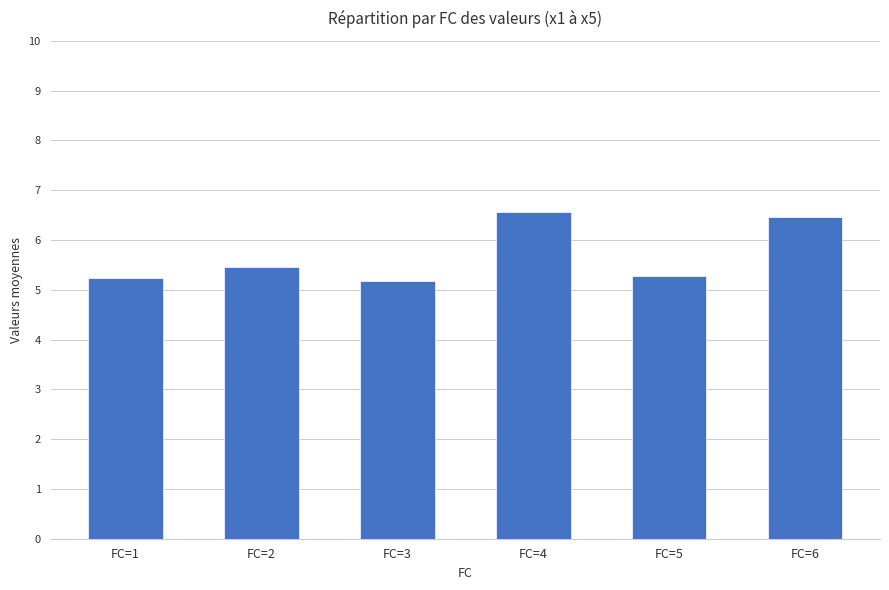

Count the values in the range 5 to 6.

4